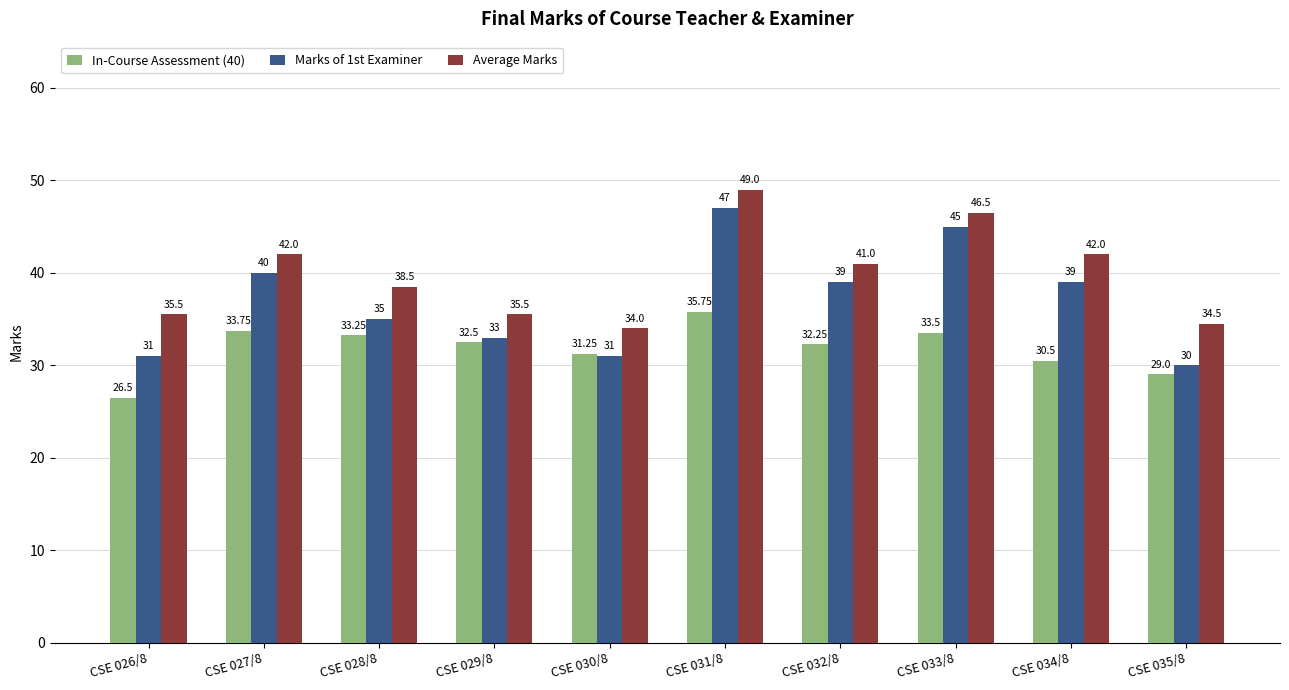

Is it true that In-Course Assessment (40) equals 32.5 at CSE 029/8?

True